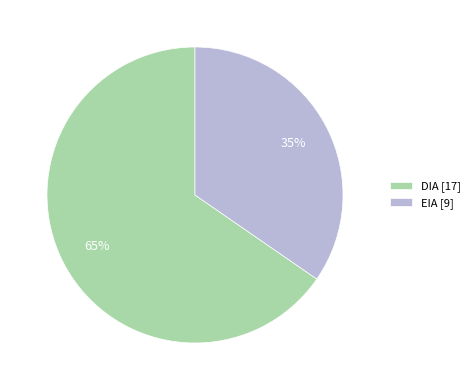

True or false: DIA accounts for 80% of the total.

False